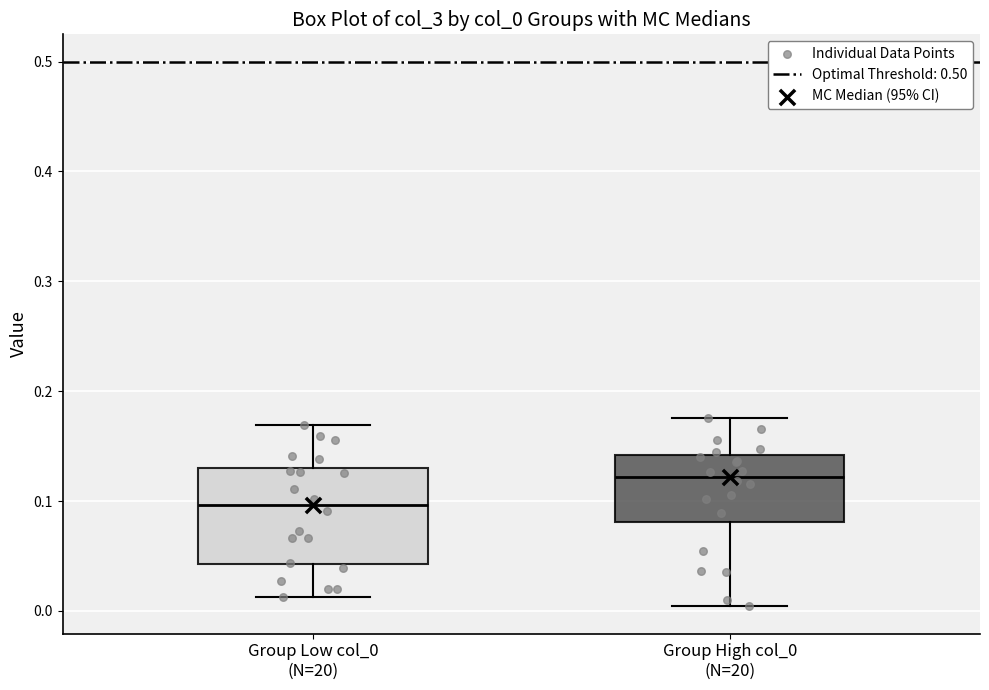

Which box is the tallest, from its lower edge to its upper edge?

Group Low col_0 (N=20)